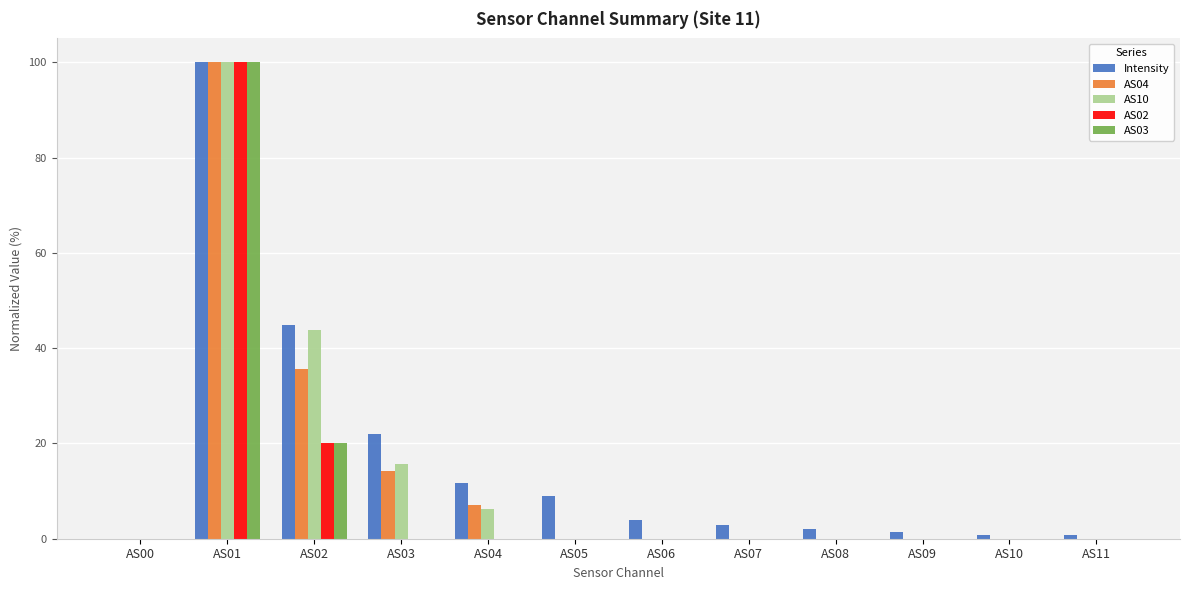

Which label corresponds to the largest value in the chart?

AS01